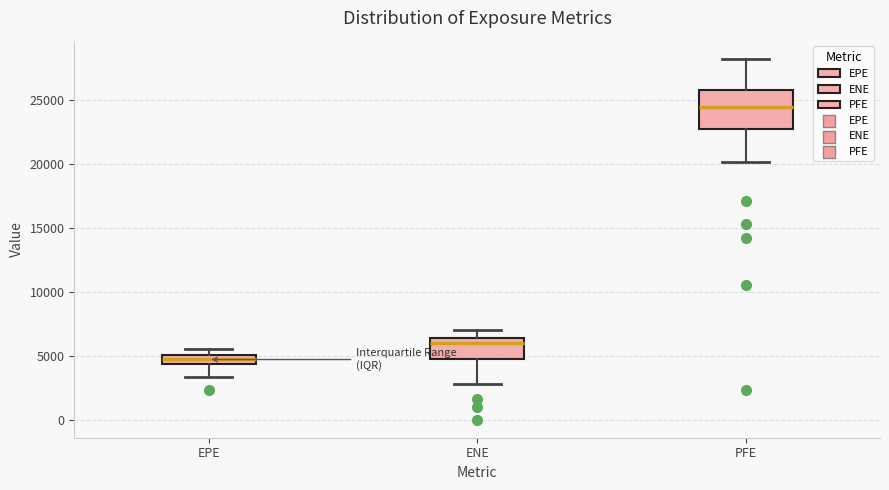

Which box is the tallest, from its lower edge to its upper edge?

PFE